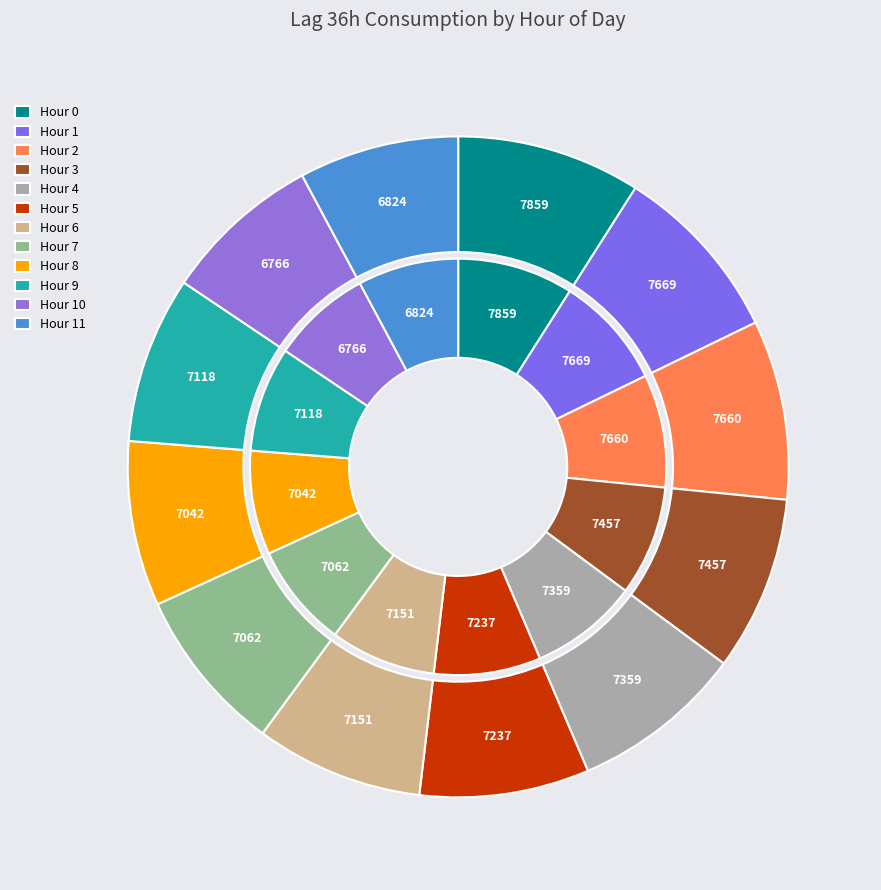

Does 9 account for over 50% of the chart?

No